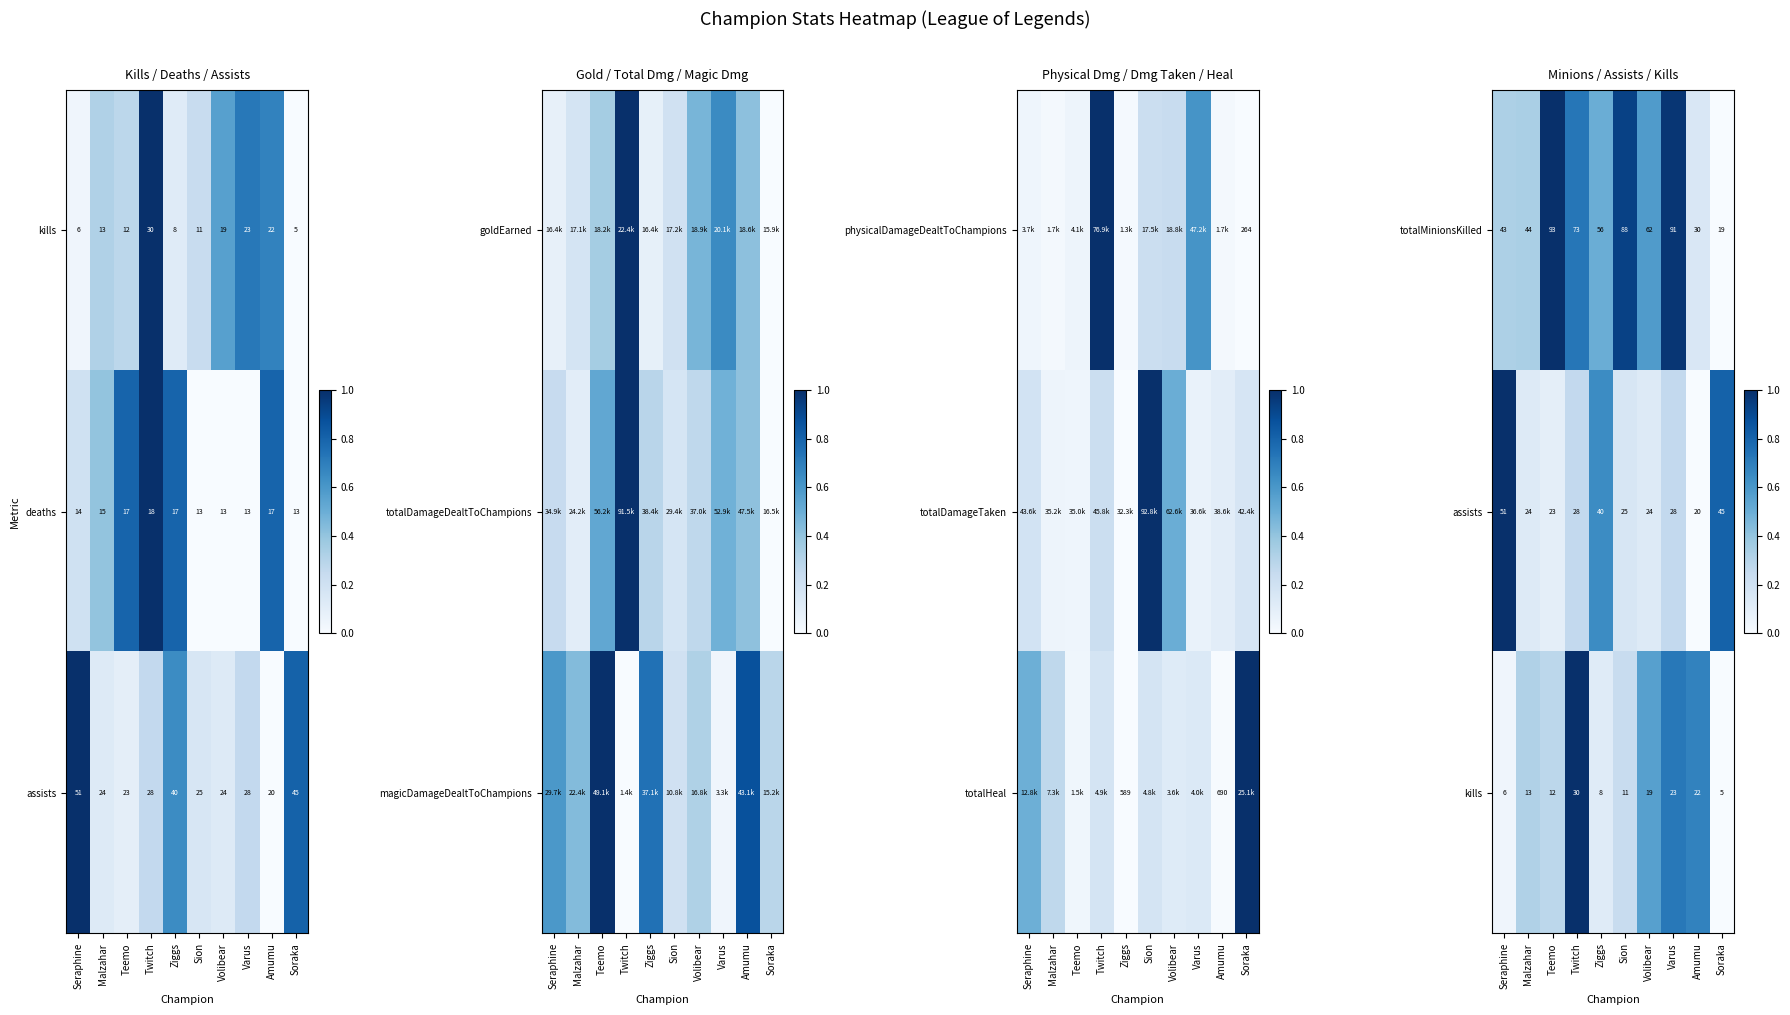

At which label does totalMinionsKilled first exceed 62?

Teemo